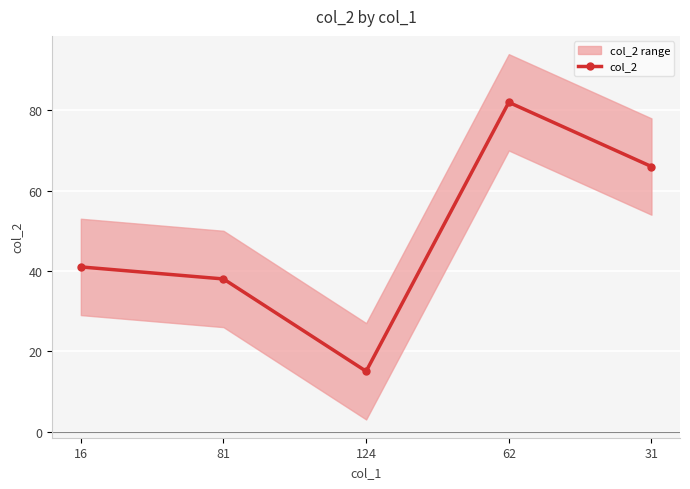

How many lines are shown in the chart?

1